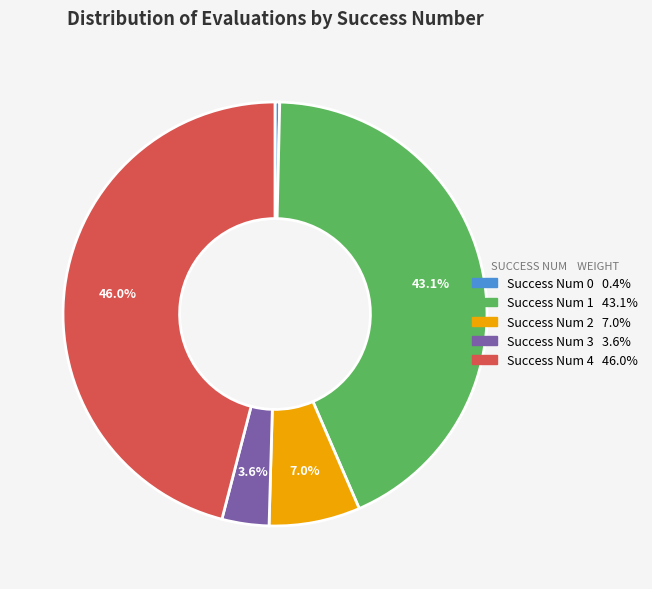

Is there any slice that represents more than half of the pie?

No